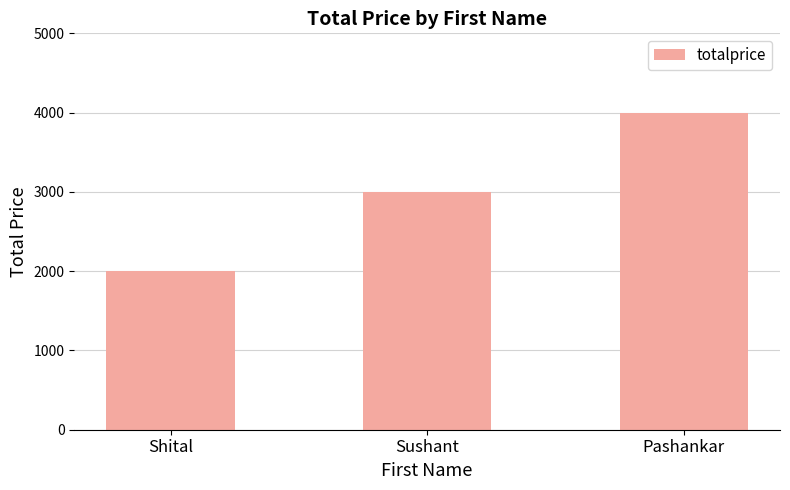

What is the value of the 3rd bar from the left?

4000